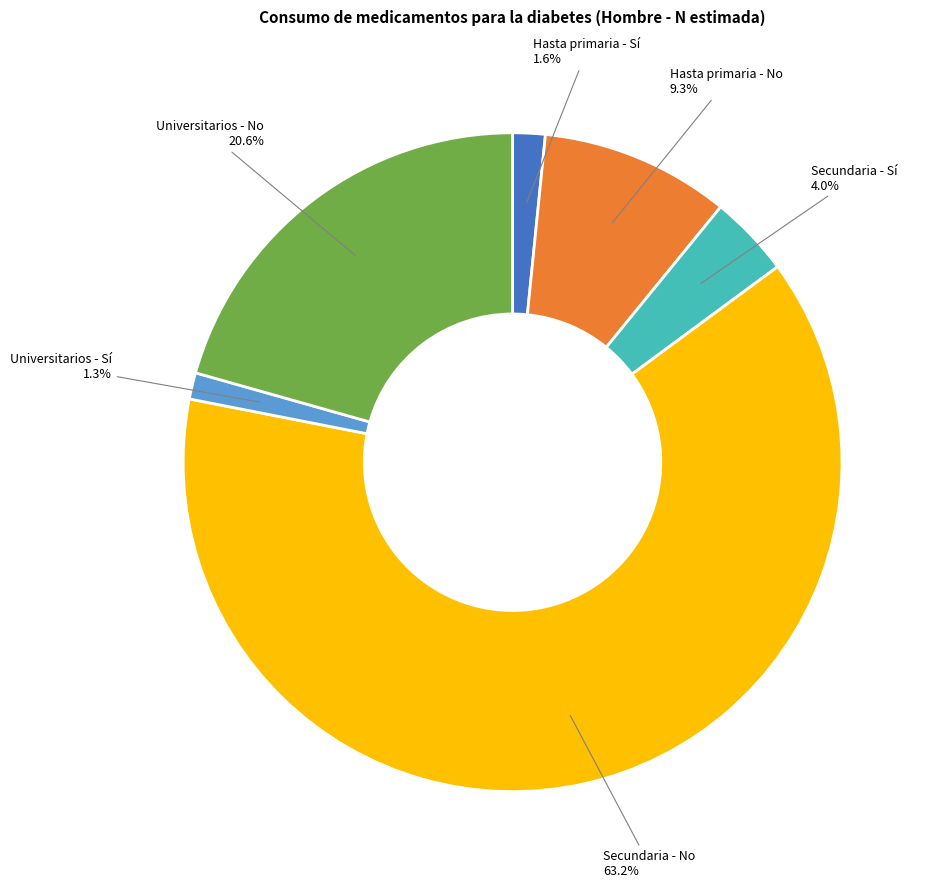

Count the number of slices in the pie.

6